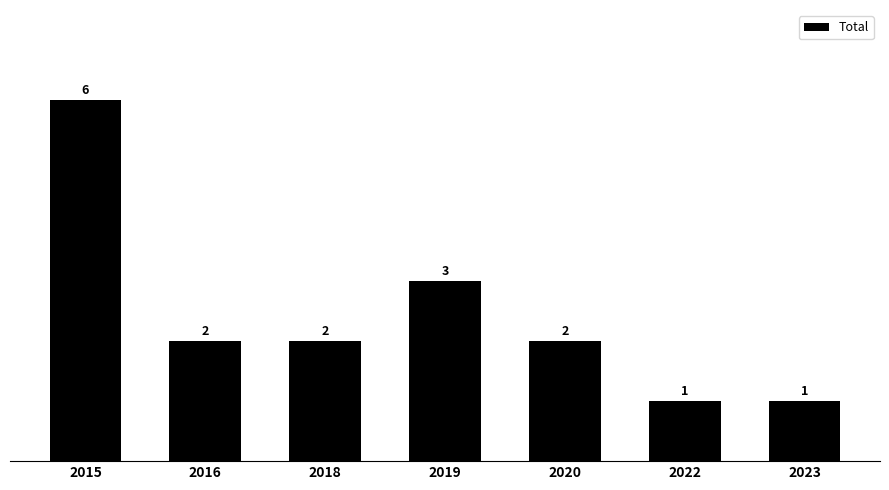

Are the bars grouped side by side (vs. stacked)?

No